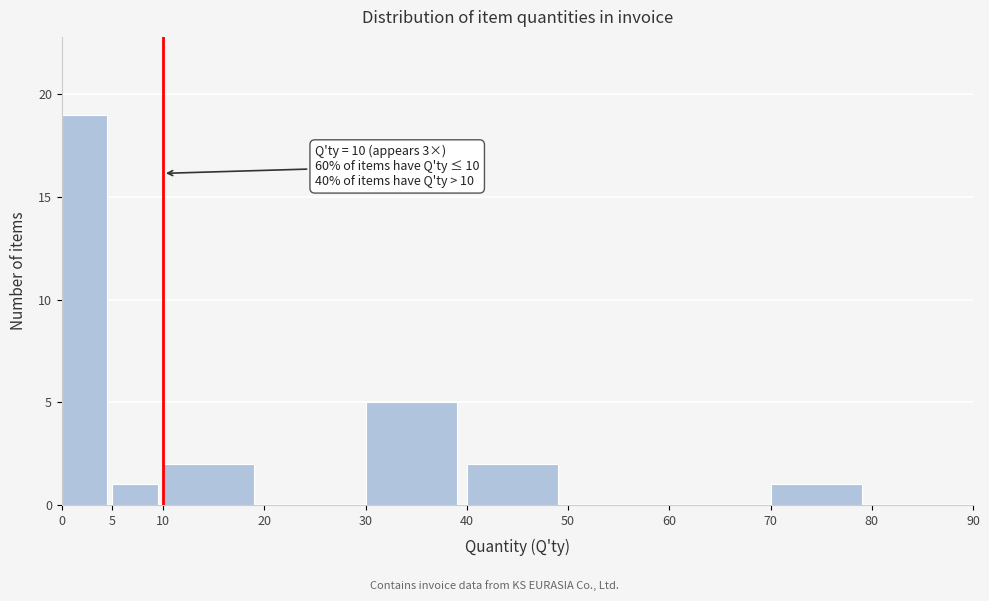

Which range on the x-axis has the tallest bar?

0 to 5